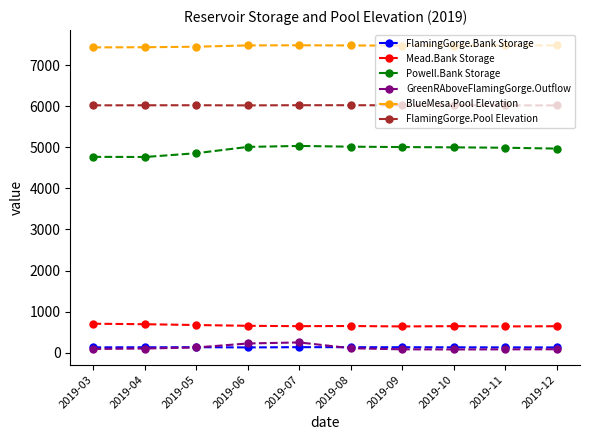

What is the minimum value for Powell.Bank Storage?

4766.5